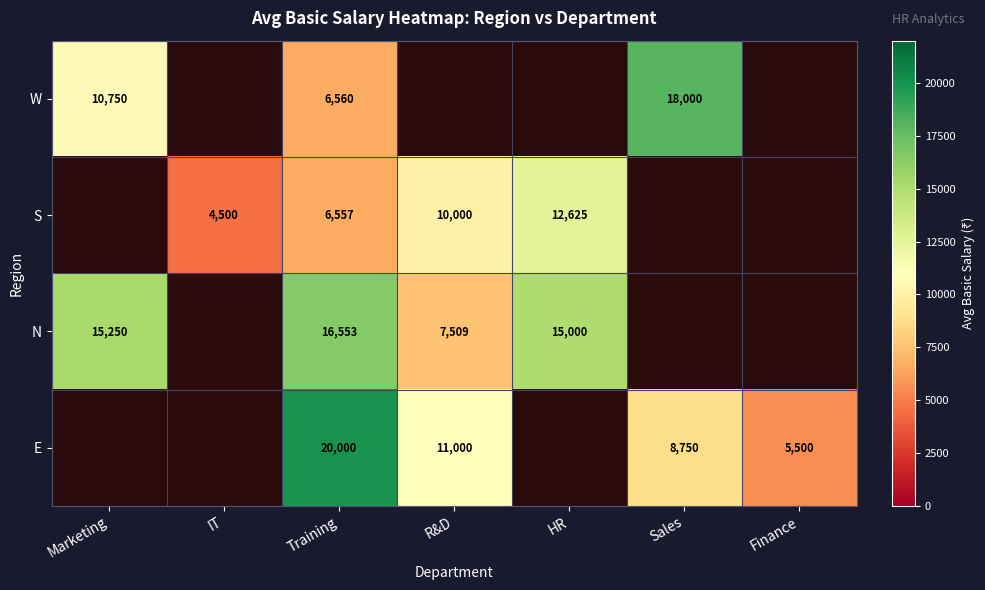

Is it true that N equals 4831.0 at R&D?

False